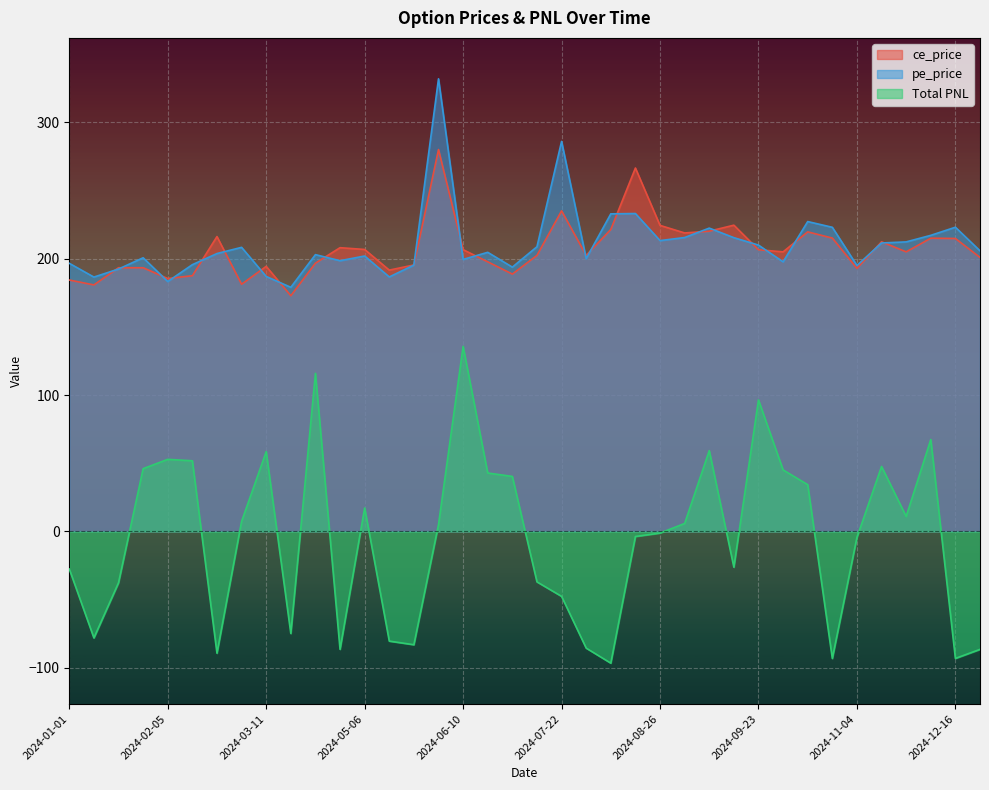

What is the difference between the maximum and minimum values in the ce_price series?

107.2